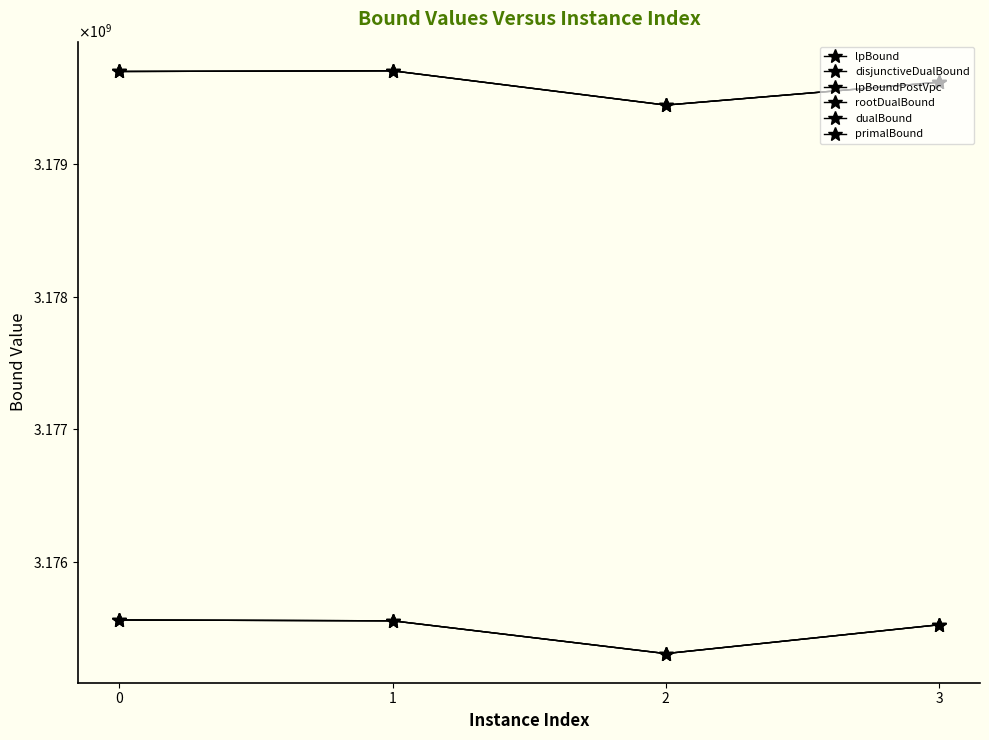

Which has a higher value, 1 or 3?

1